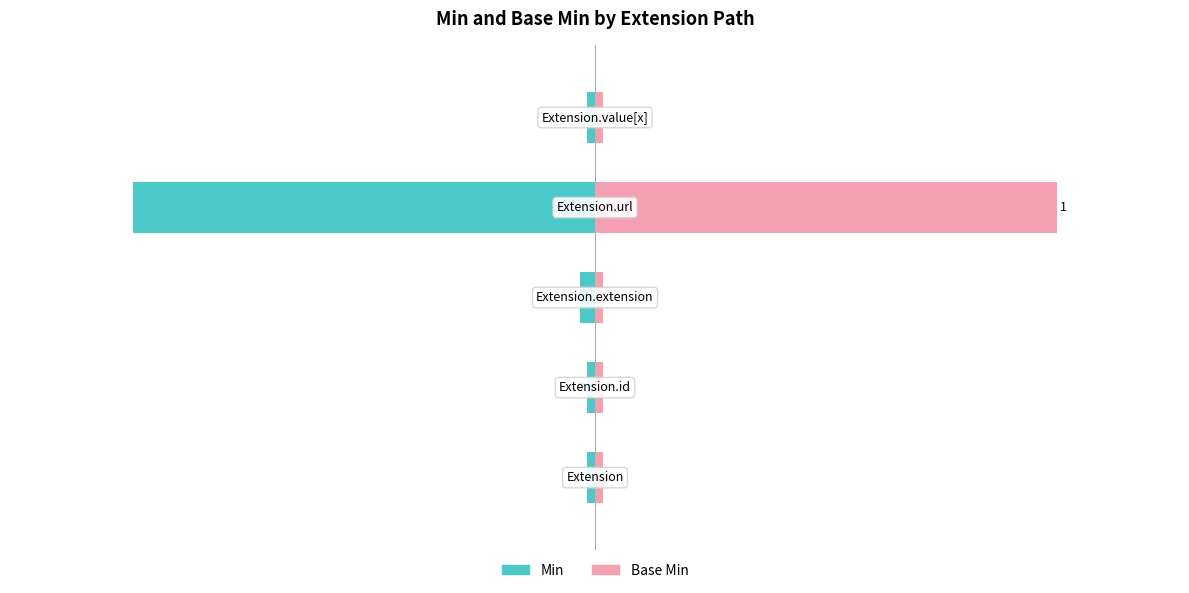

At how many categories does at least one series exceed -2?

5